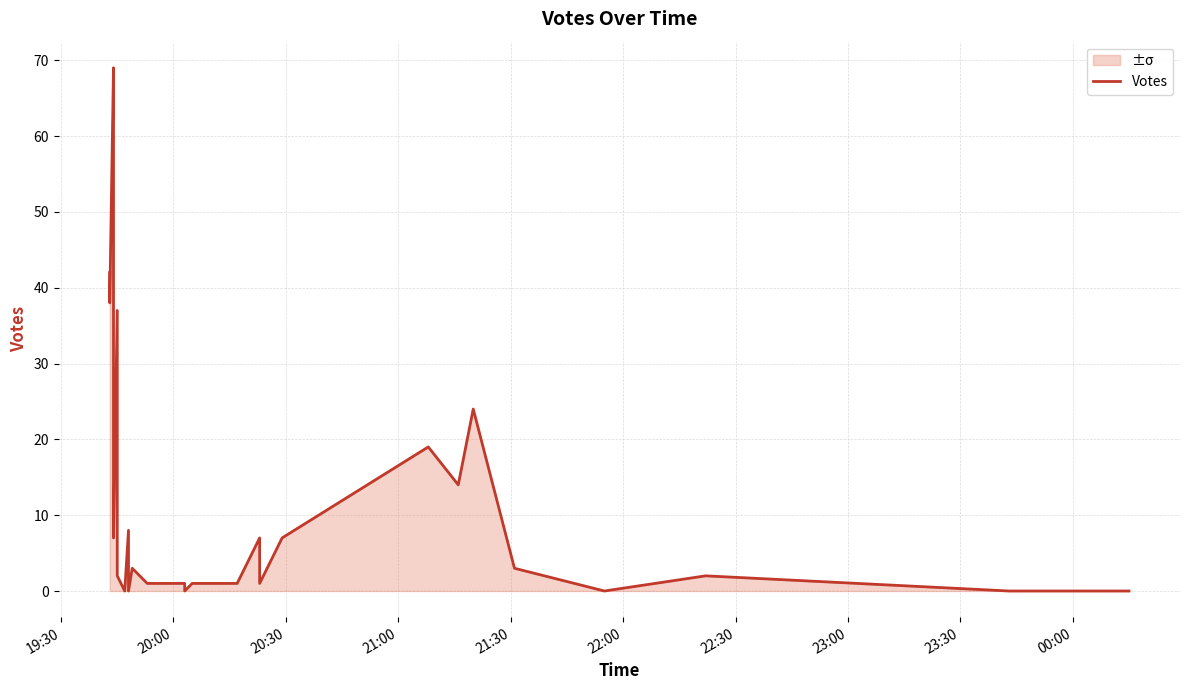

How many interior local valleys (lower than both neighbors) does the data have?

8